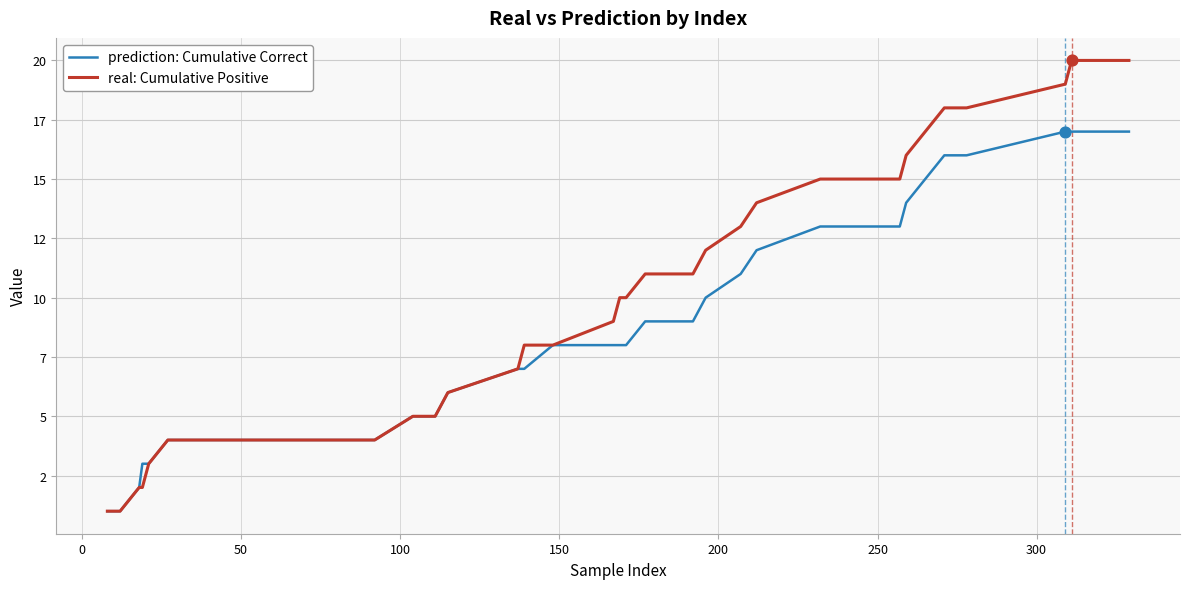

What are all the series names shown in the legend?

prediction: Cumulative Correct, real: Cumulative Positive